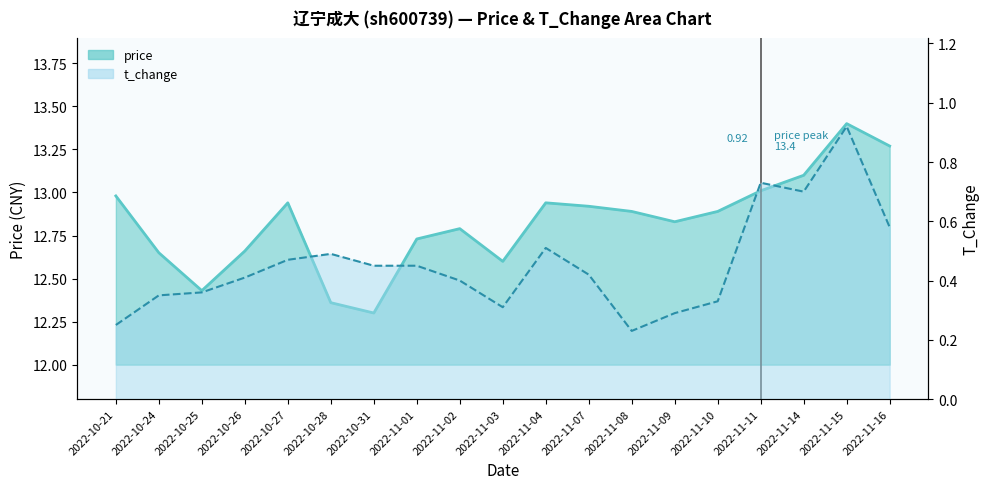

Which series has the largest range (max minus min)?

price